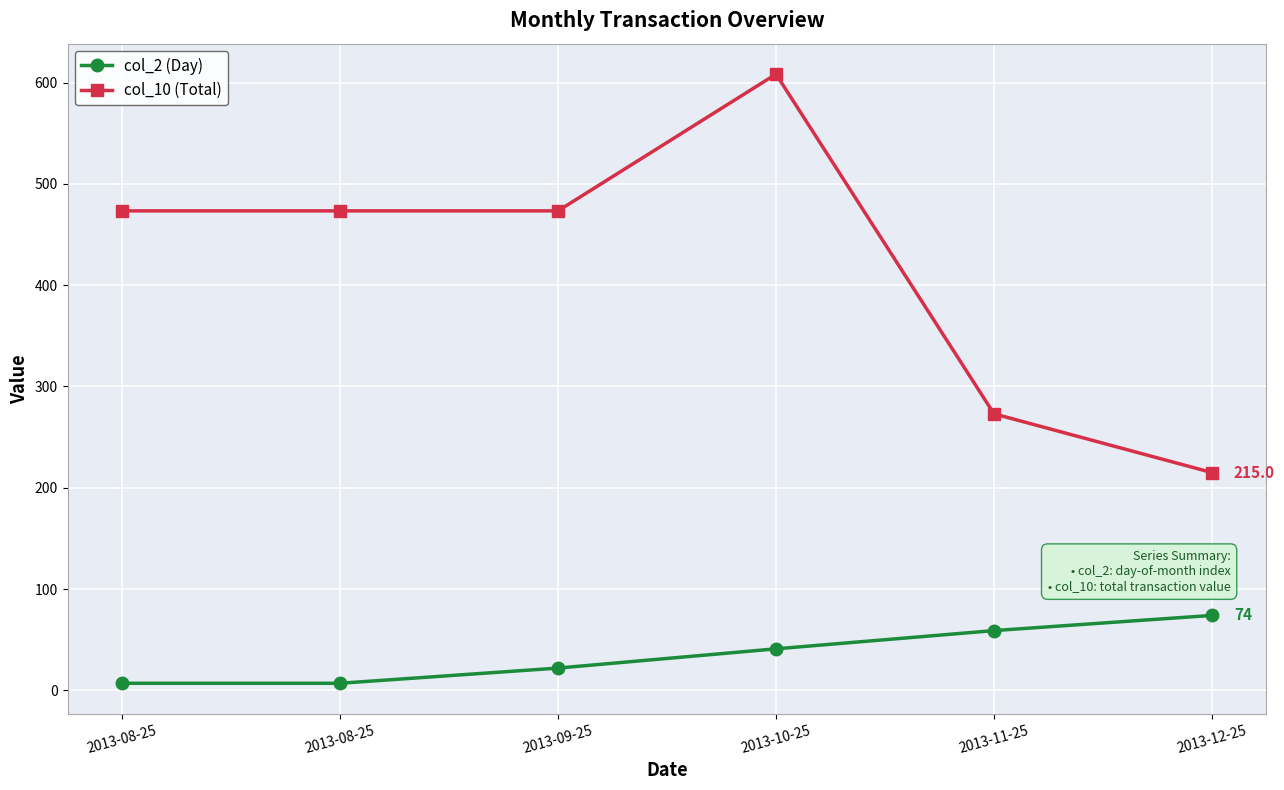

What are all the series names shown in the legend?

col_2 (Day), col_10 (Total)